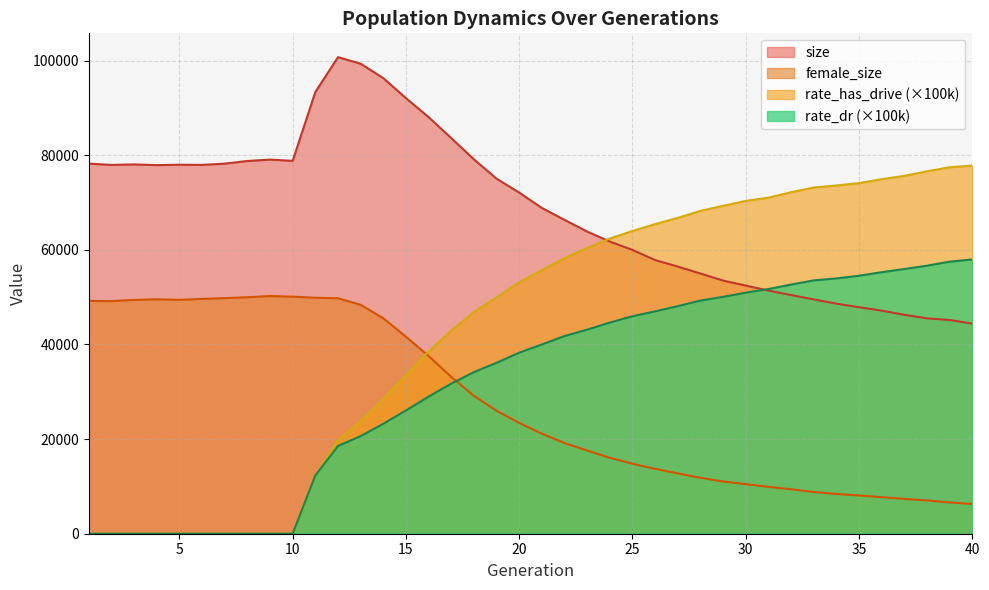

Which series changed the most between 26 and 33?

size